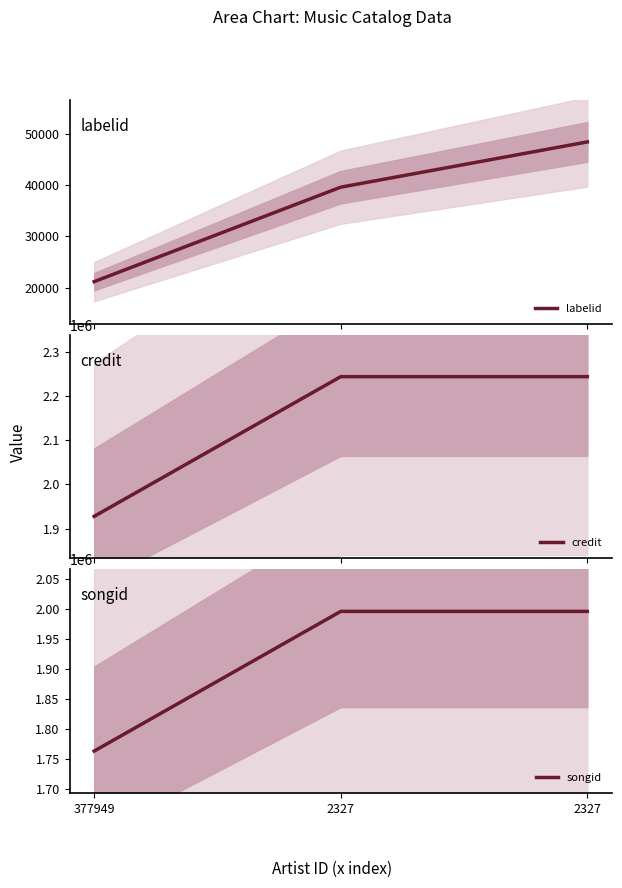

Between 2327 and 2327, which series saw the biggest shift?

labelid